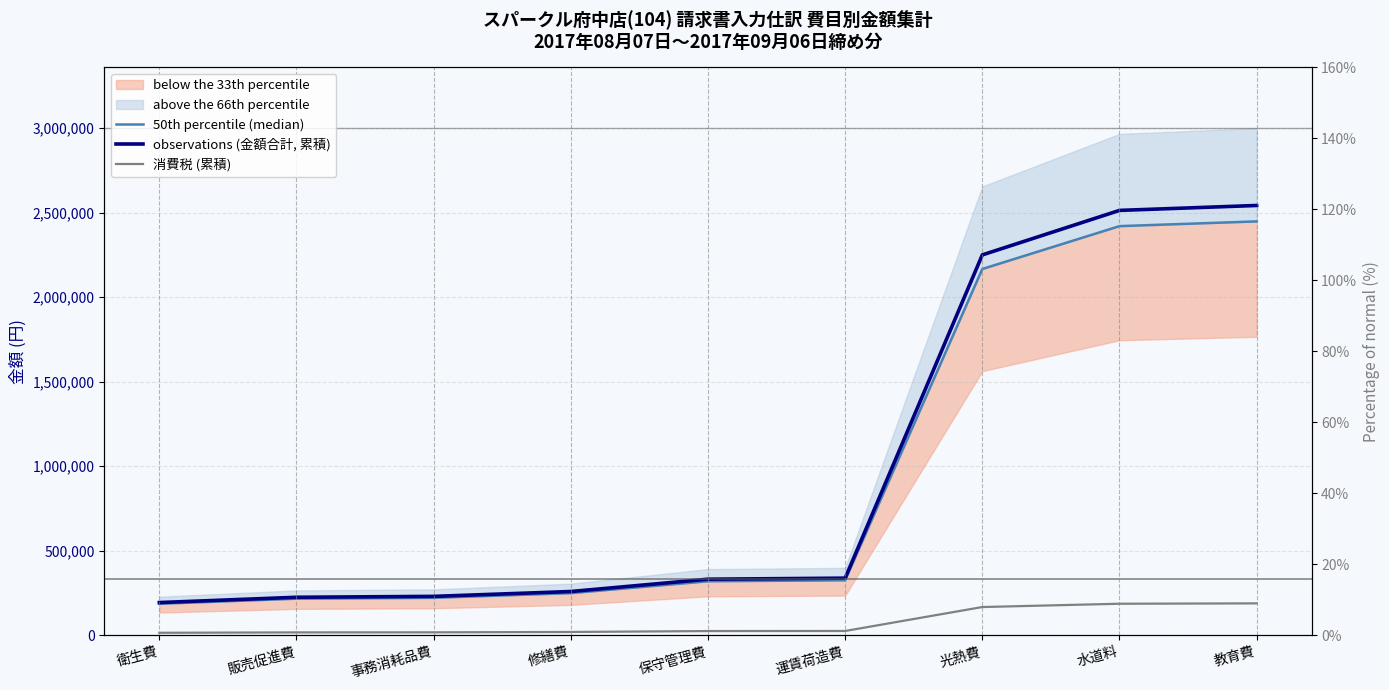

The observations (金額合計, 累積) series shows 2542011.0 at 教育費. True or false?

True